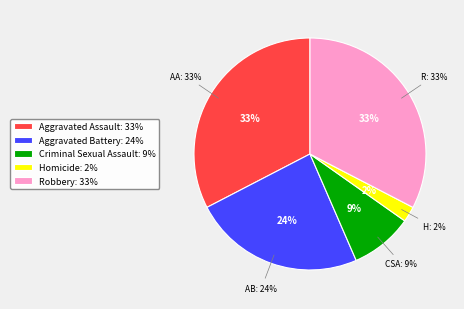

To the nearest percent, what portion does Homicide represent?

2%